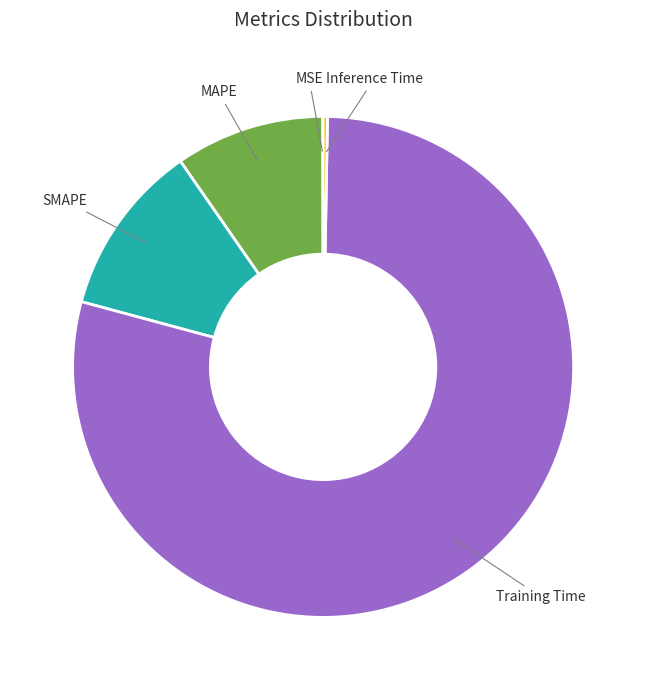

Is it true that MAPE is 1% of the pie?

False